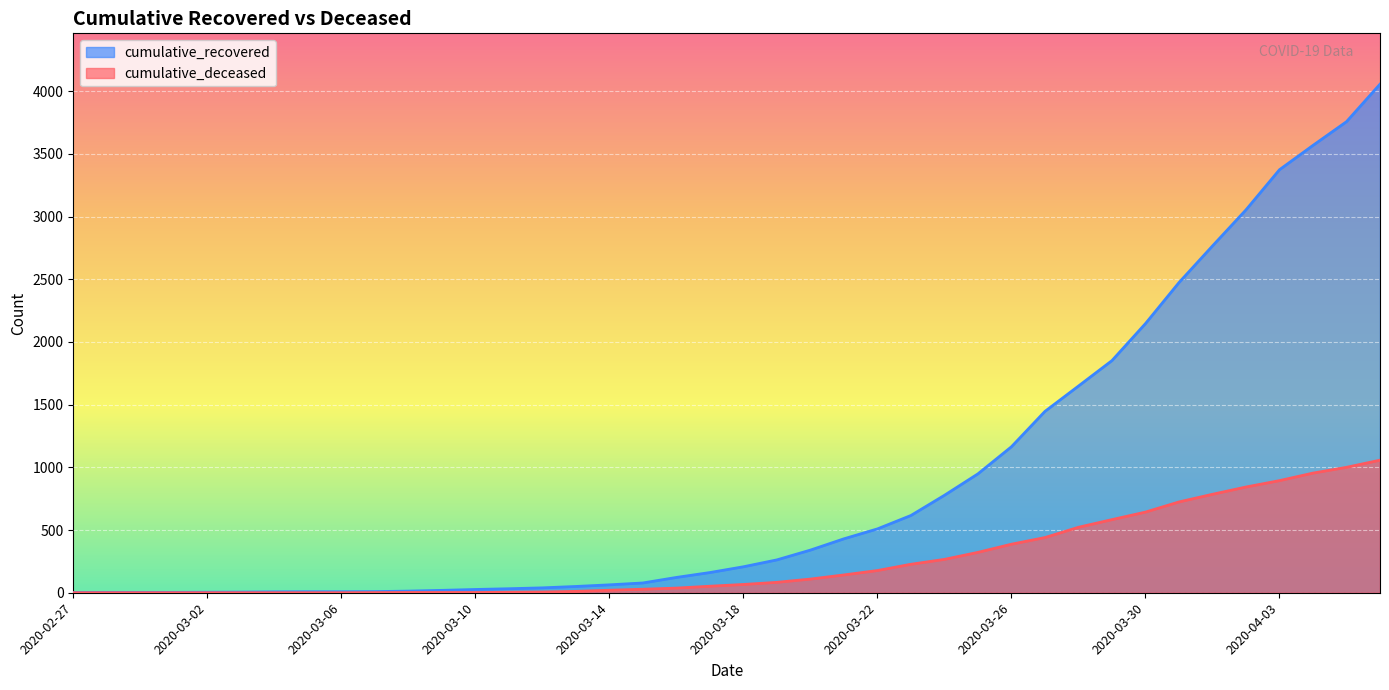

True or false: cumulative_recovered and cumulative_deceased cross at least once.

False